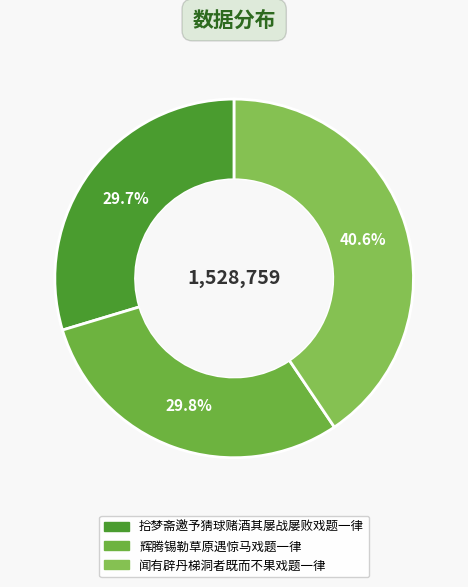

How many segments does this pie chart have?

3